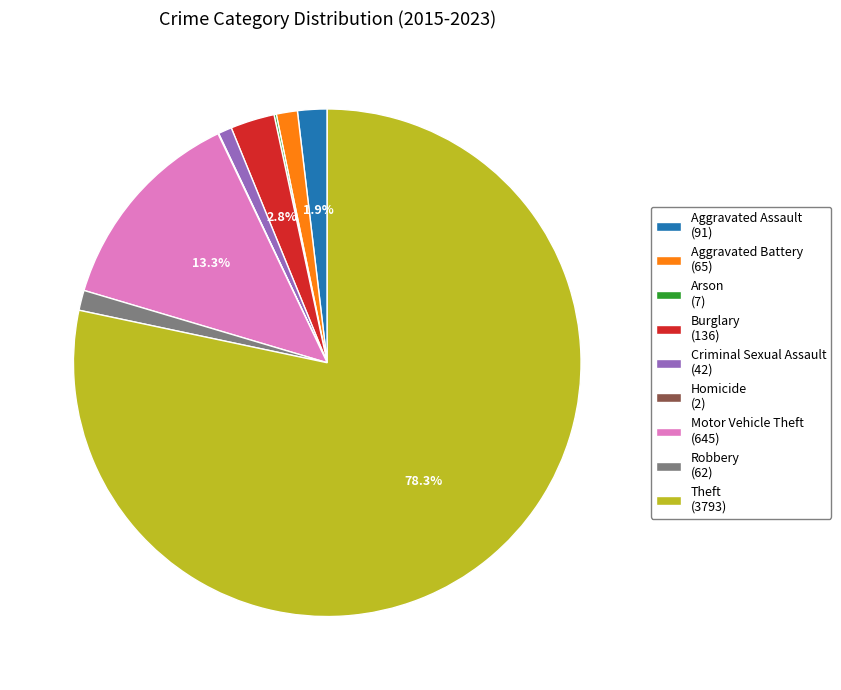

Which category has the biggest portion of the pie?

Theft